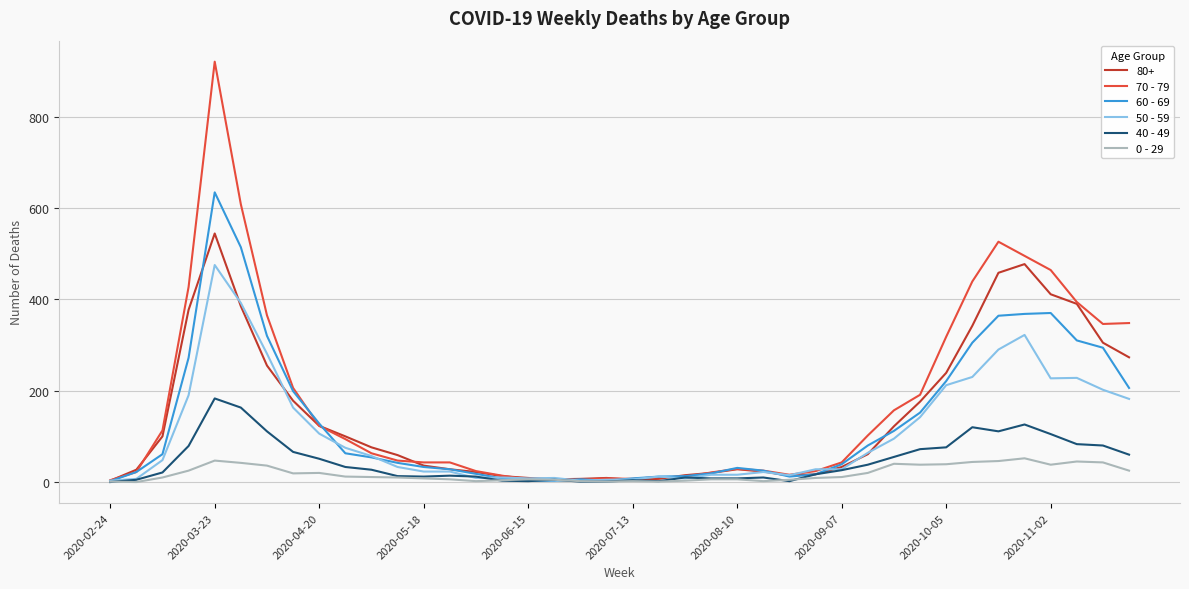

Rank the series by their maximum value, from highest to lowest.

70 - 79, 60 - 69, 80+, 50 - 59, 40 - 49, 0 - 29